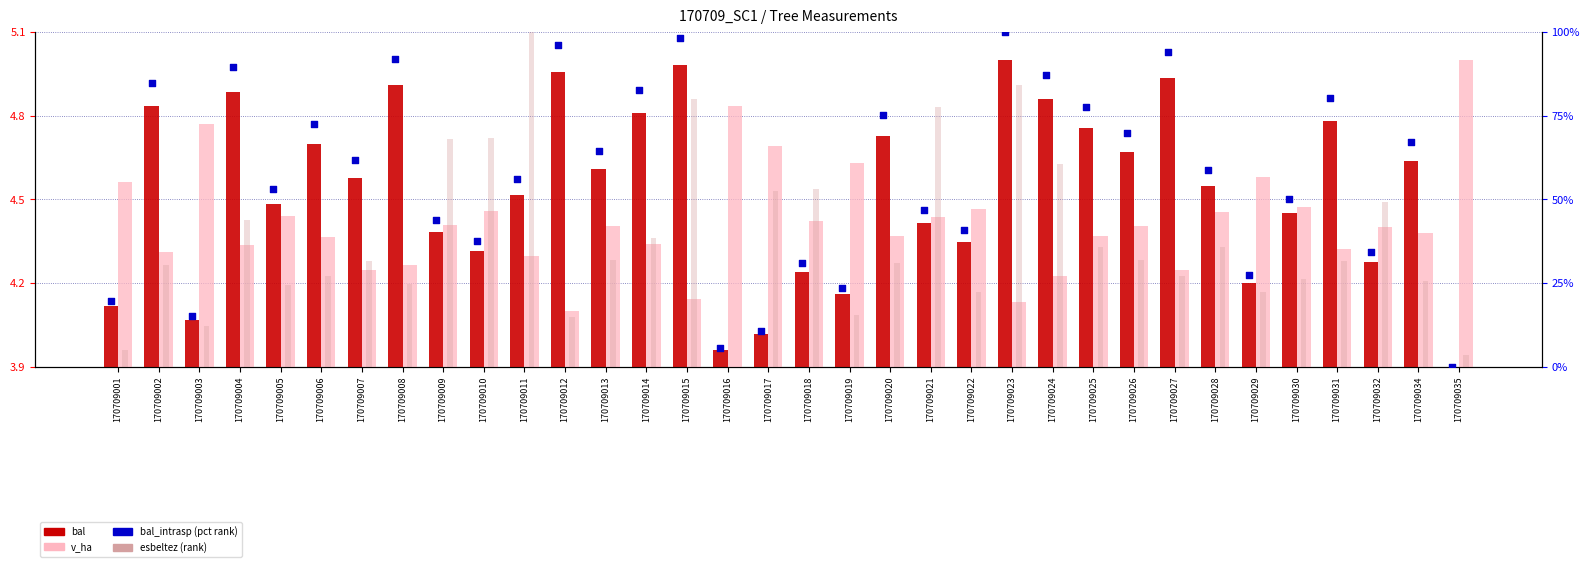

At how many categories does at least one series exceed 84?

9